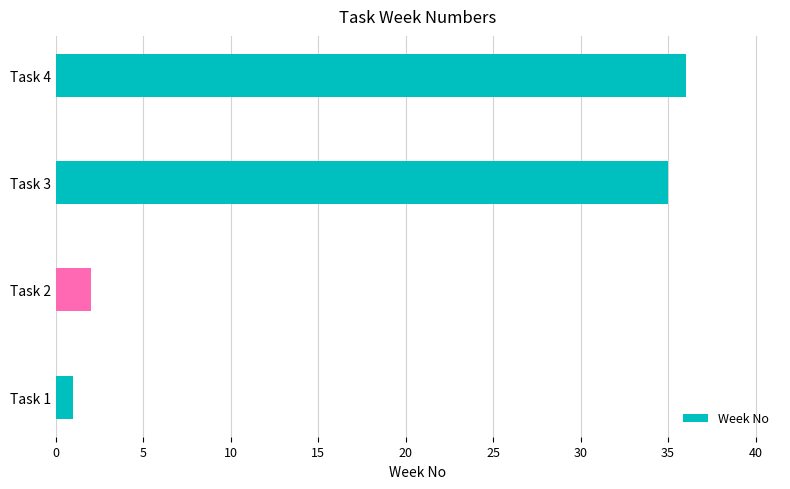

Is it true that the value at Task 2 is 2?

True